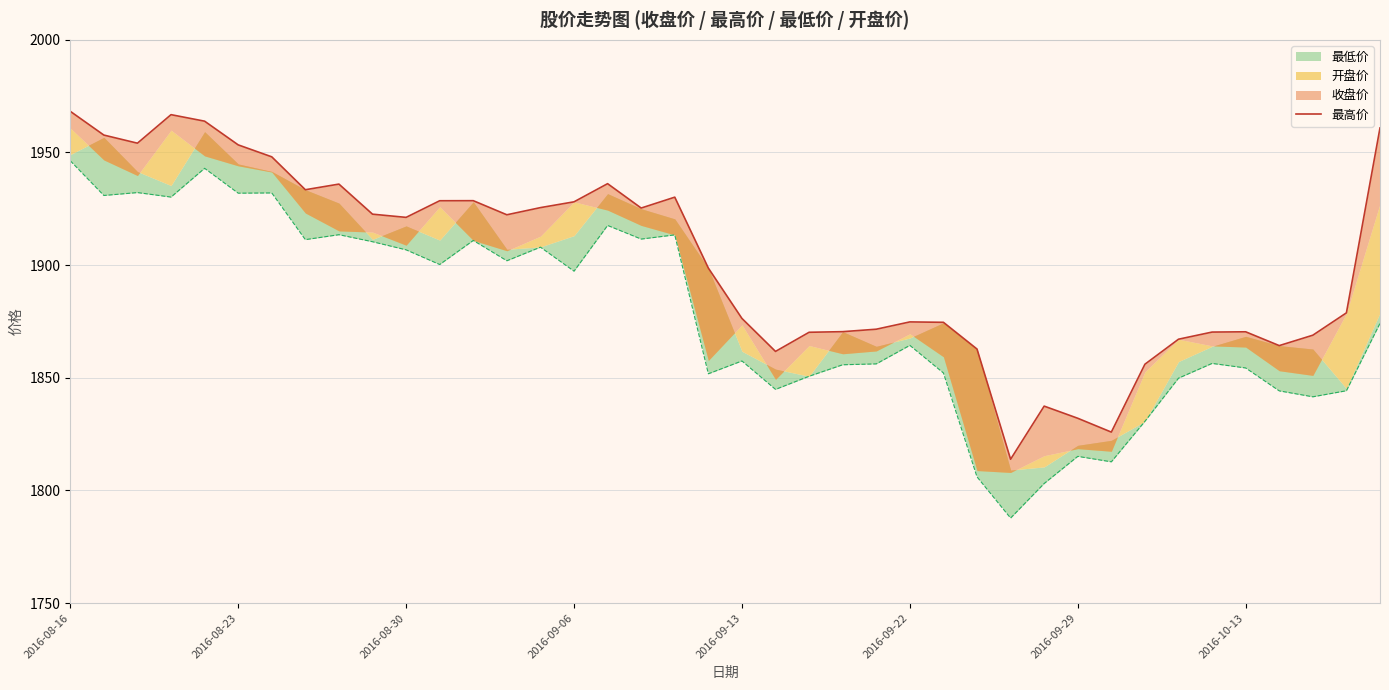

The value at 2016-09-06 is 3331.0. True or false?

False